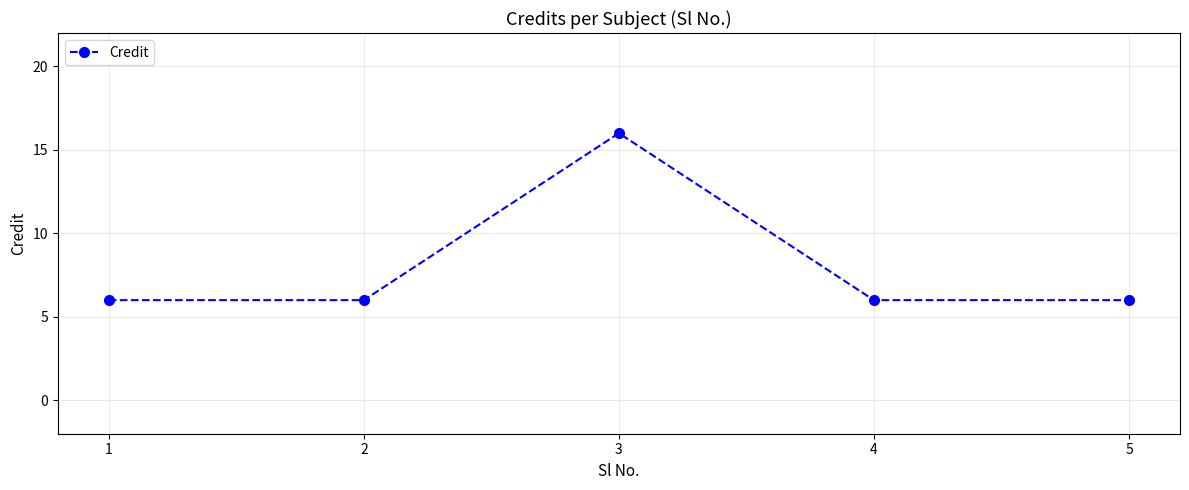

Which category has the highest value across all series?

3